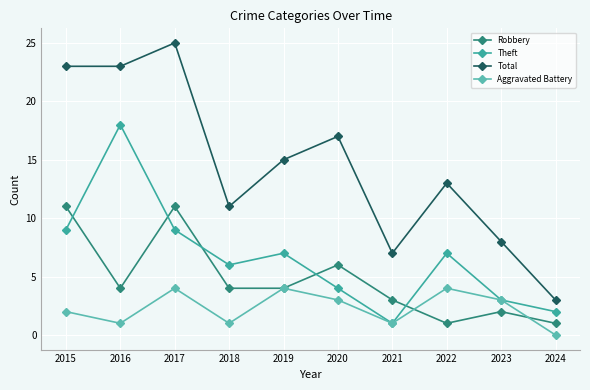

What is the total value across all series at 2017?

49